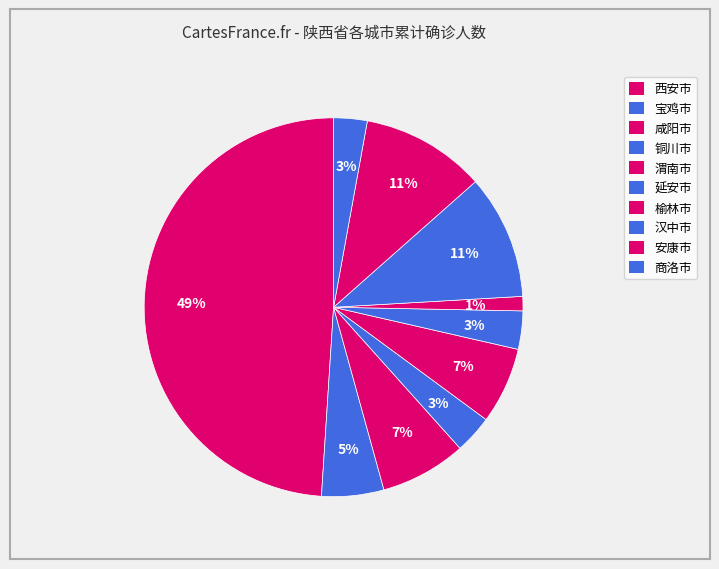

The 商洛市 slice represents 11% of the pie. True or false?

False